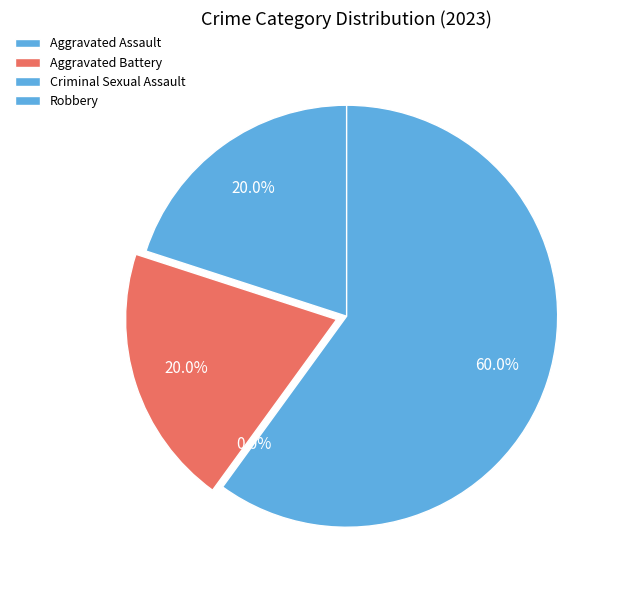

The Aggravated Battery slice represents 13% of the pie. True or false?

False